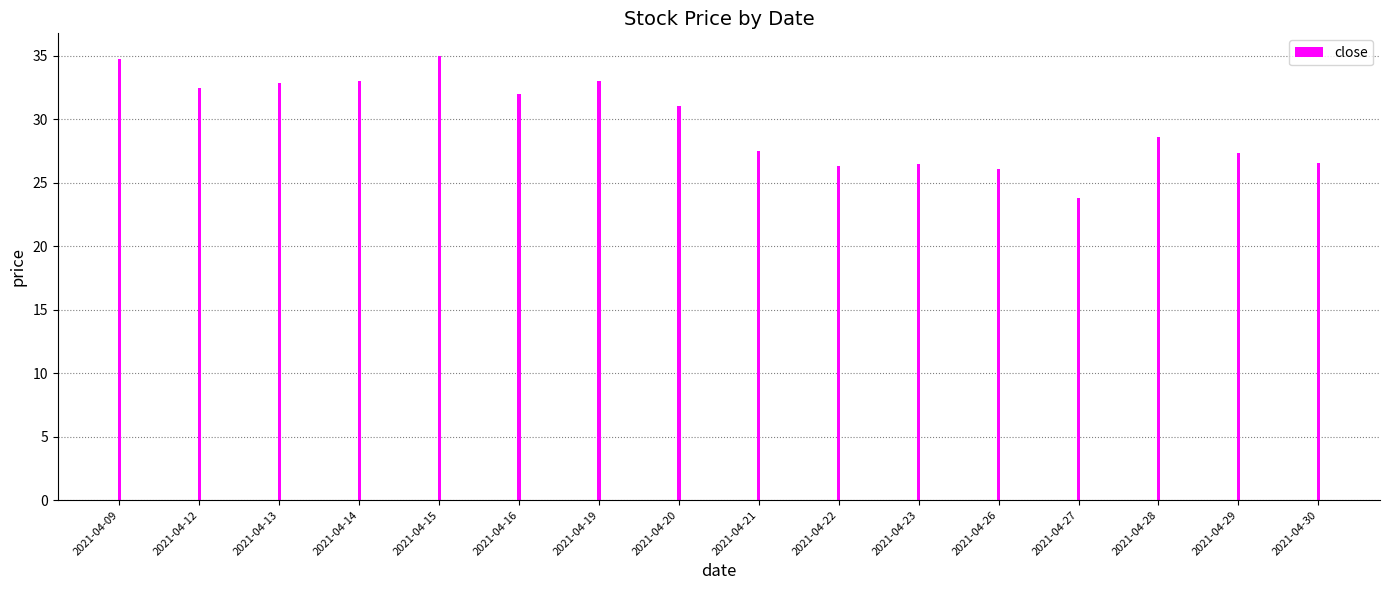

What is the difference between the maximum and minimum values?

11.2